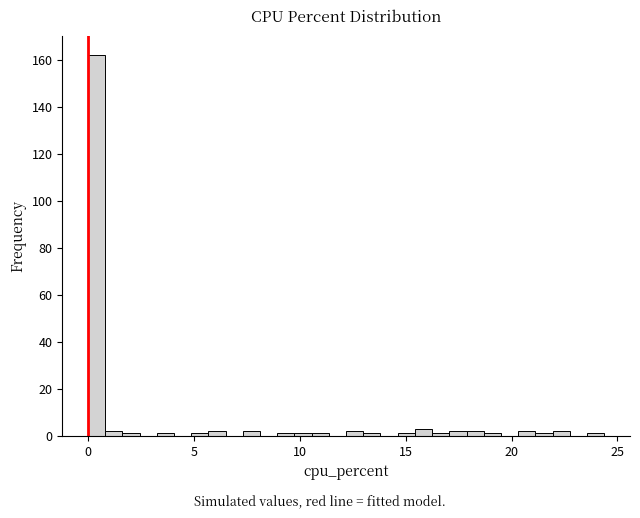

Around what value on the x-axis is the tallest bar? Give the approximate position of its centre, as read against the axis.

0.5